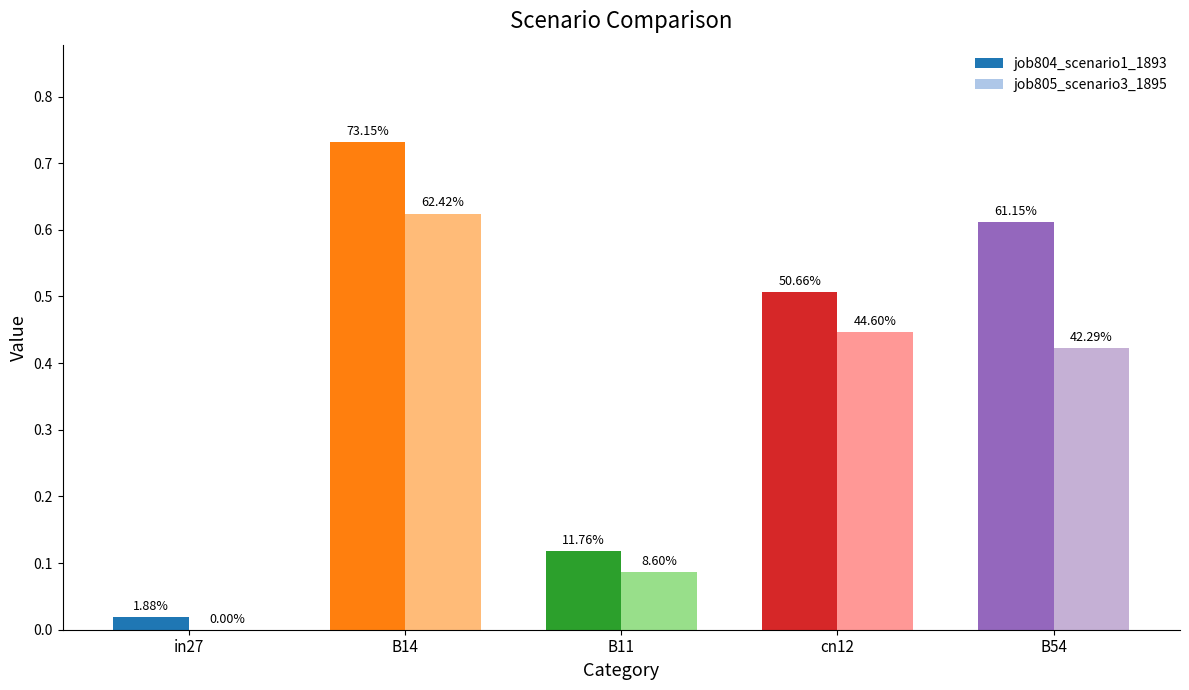

Between in27 and B14, which is larger?

B14